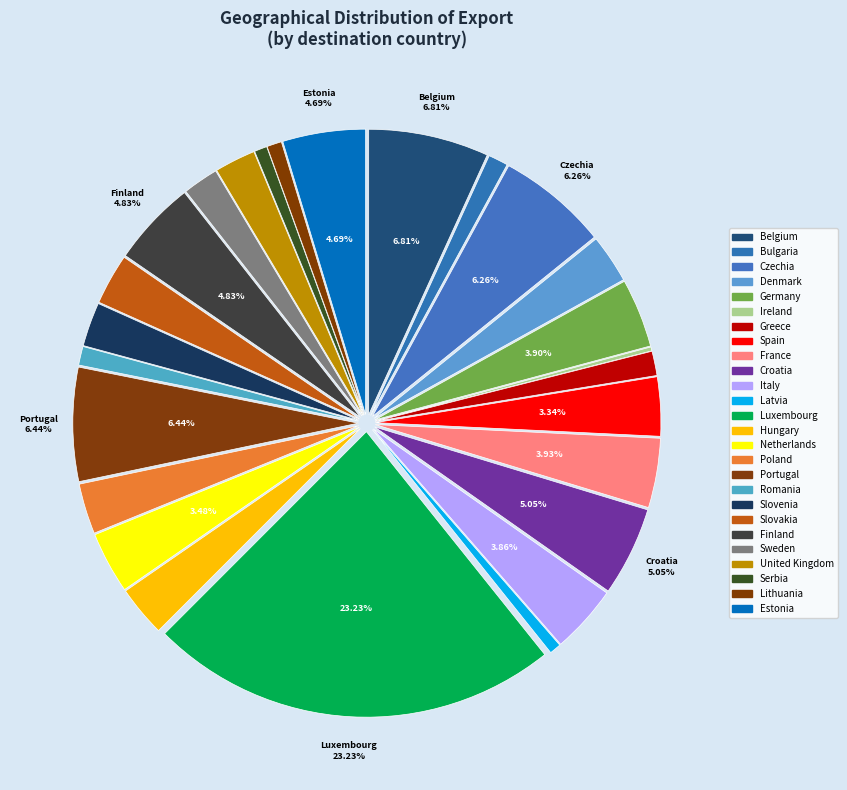

To the nearest percent, what is the difference between the largest and smallest slice percentages?

23%